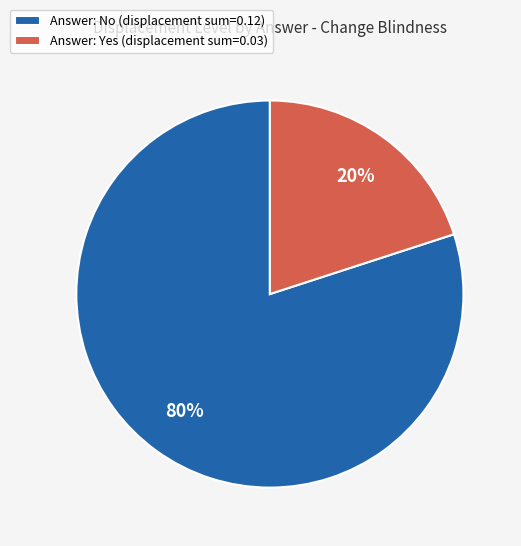

What is the majority slice?

Answer: No (displacement sum=0.12)